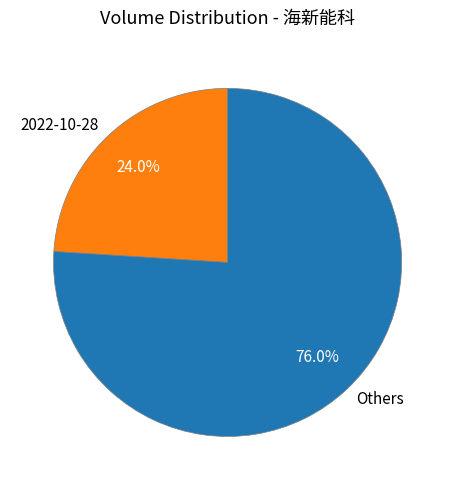

Is 2022-10-28 the majority of the pie?

No